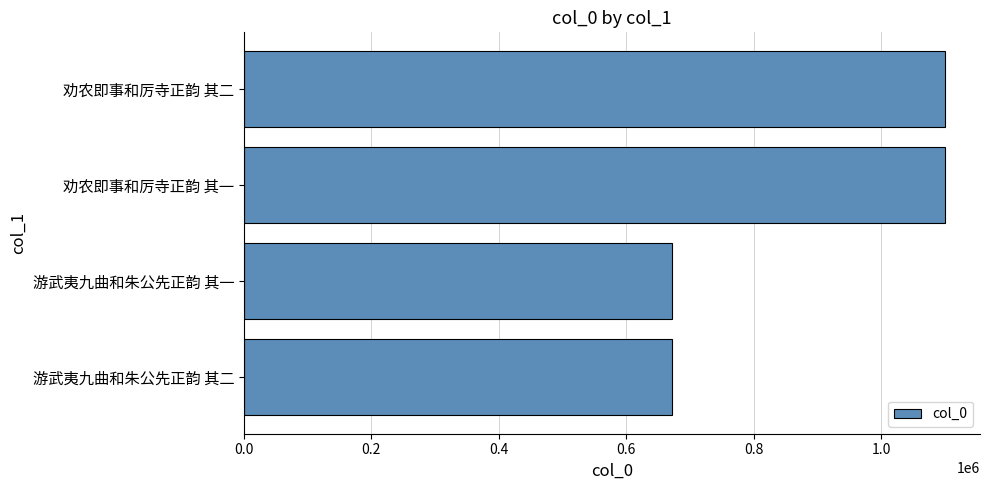

The chart shows a value of 1100426 at 劝农即事和厉寺正韵 其二. True or false?

True